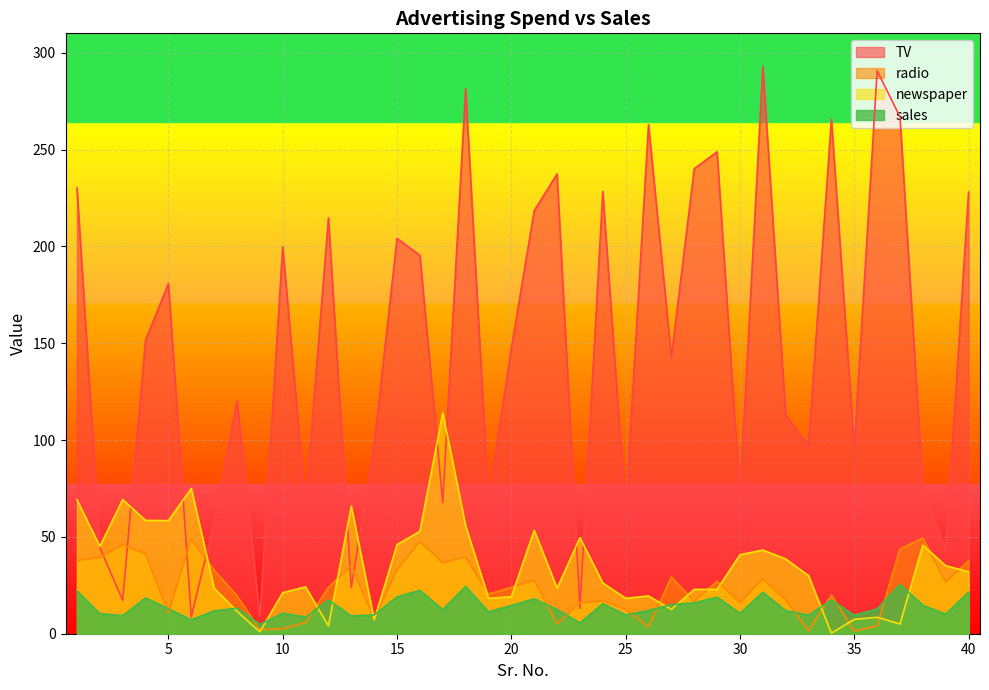

What is the total value across all series at 36?

316.1